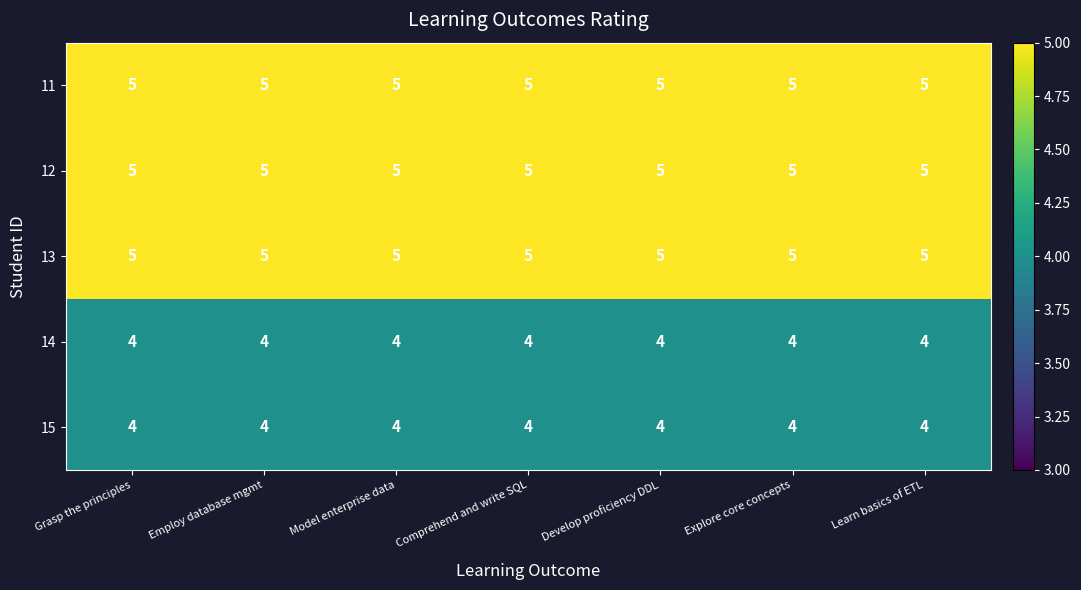

At how many categories does at least one series exceed 4?

7